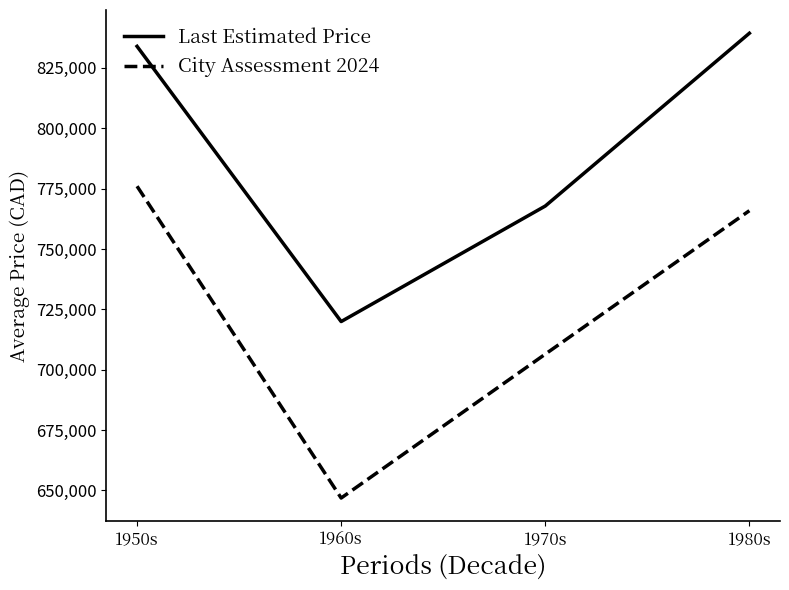

True or false: Last Estimated Price and City Assessment 2024 cross at least once.

False